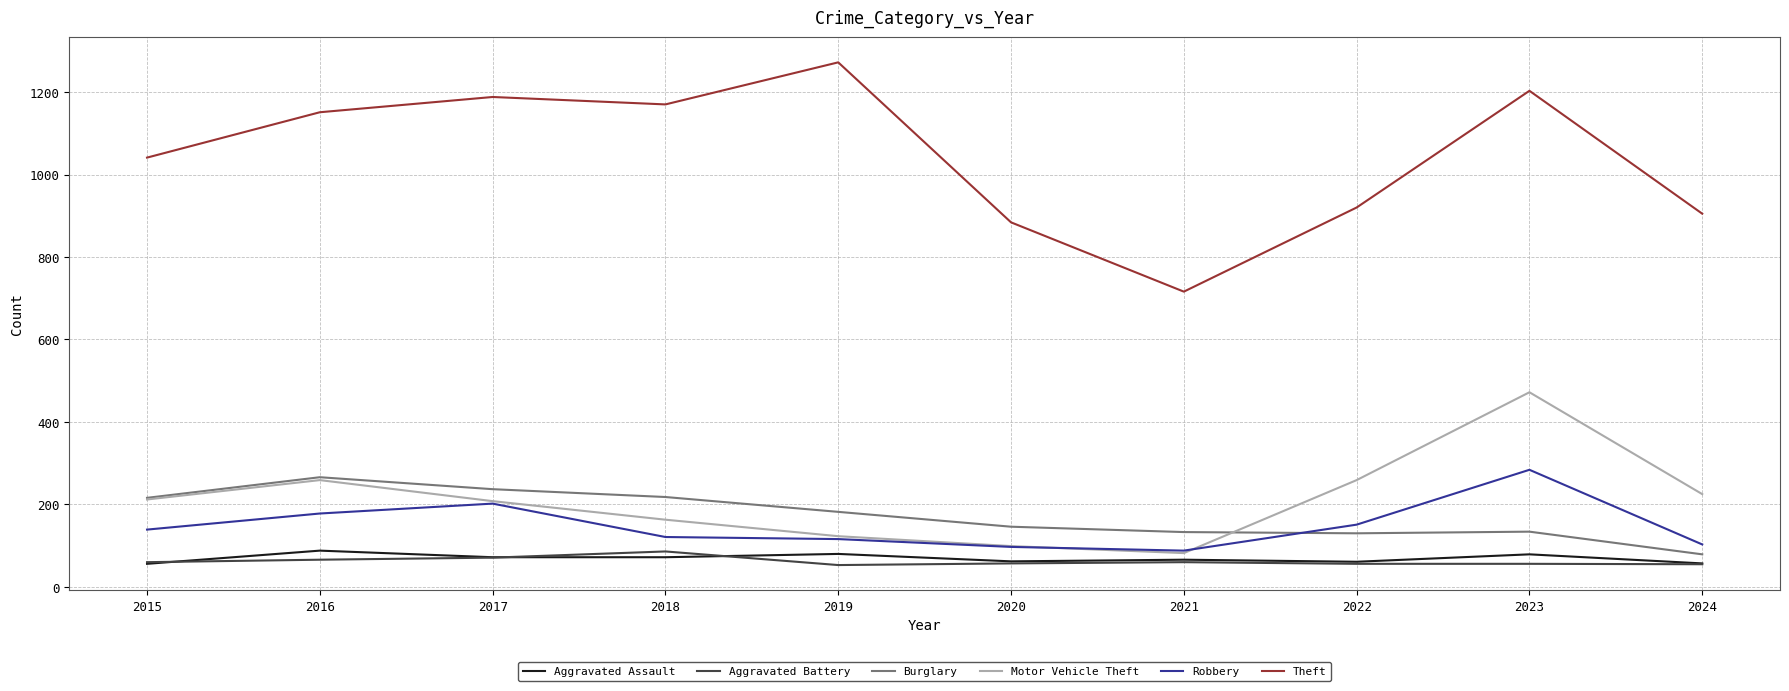

What is the minimum value shown in the chart?

53